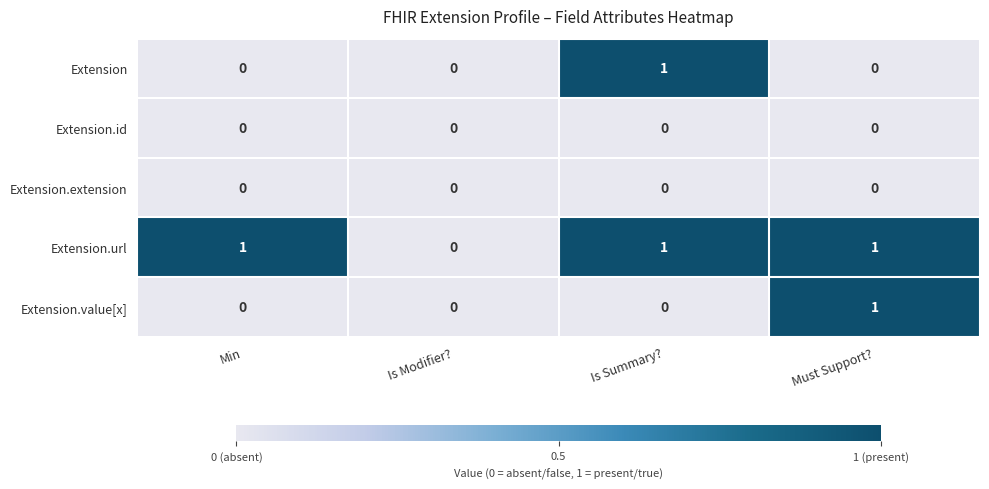

What is the total value across all series at Is Summary??

2